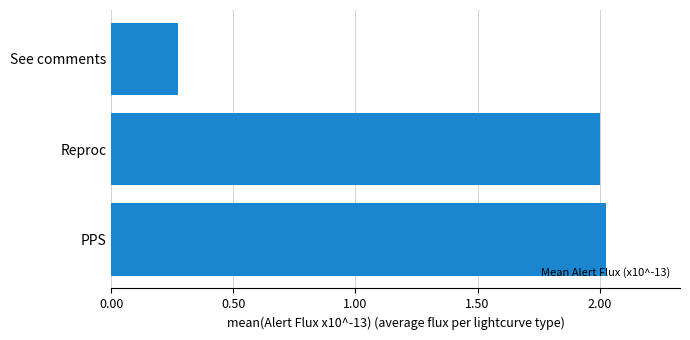

What is the change in value from PPS to See comments?

-1.7